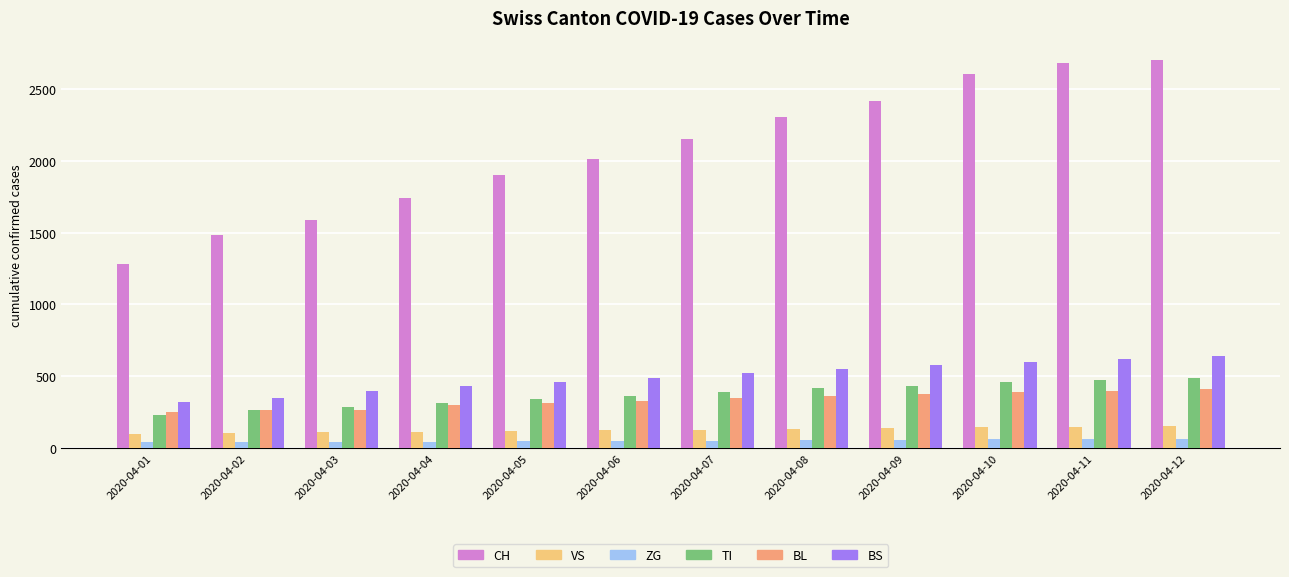

What is the sum of all BS values?

5959